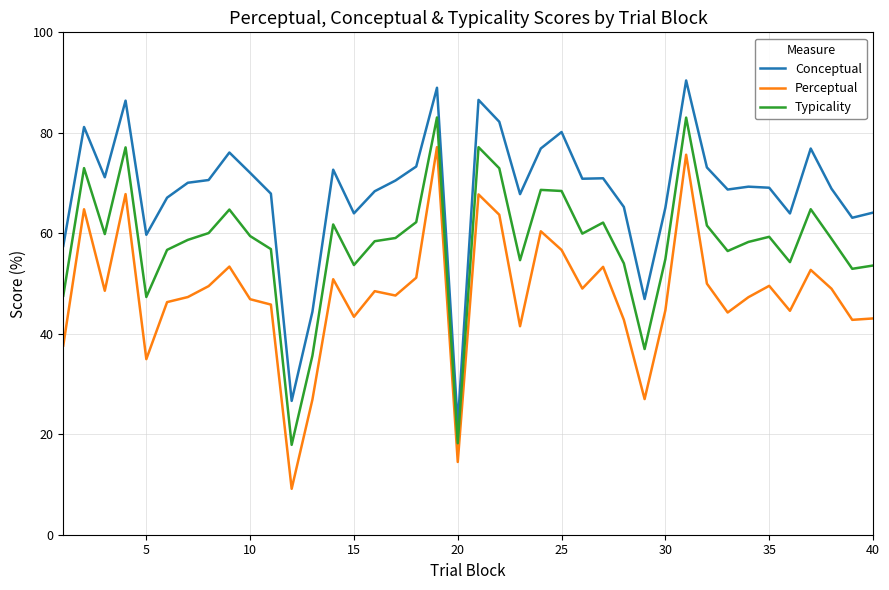

True or false: Conceptual and Perceptual cross at least once.

False